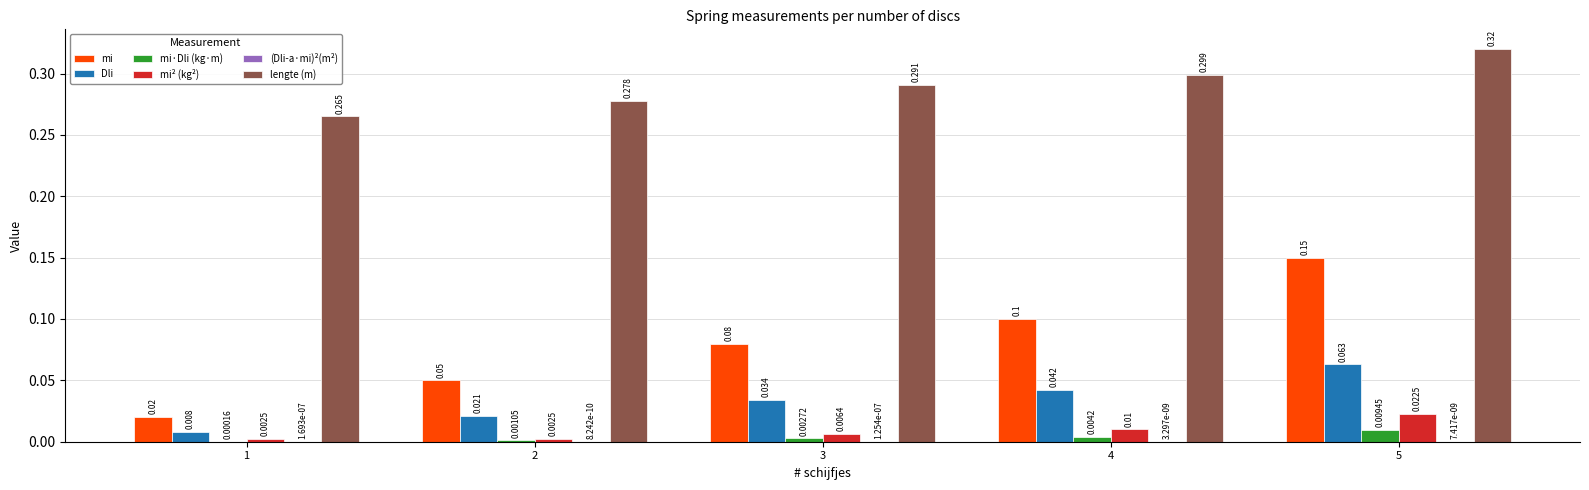

What is the sum of the lengte (m) values at 2 and 5?

0.6